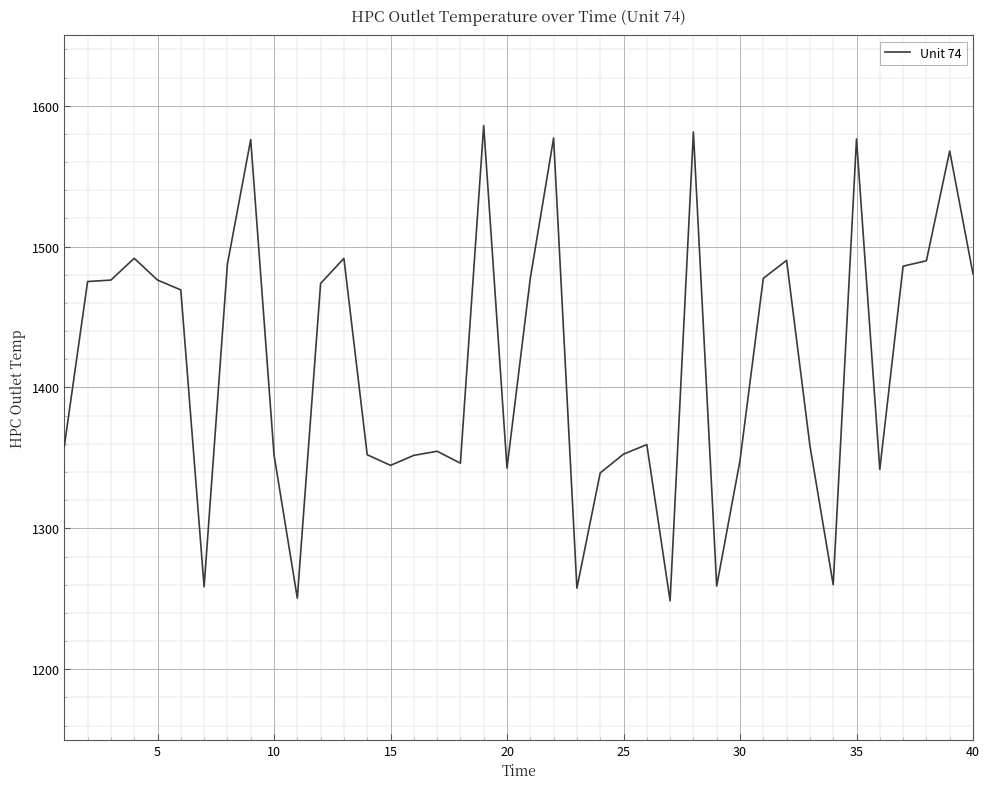

True or false: the data has more than 2 interior local peaks.

True